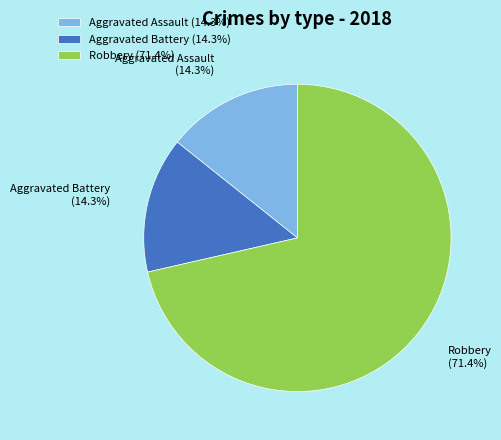

How many slices are in this pie chart?

3